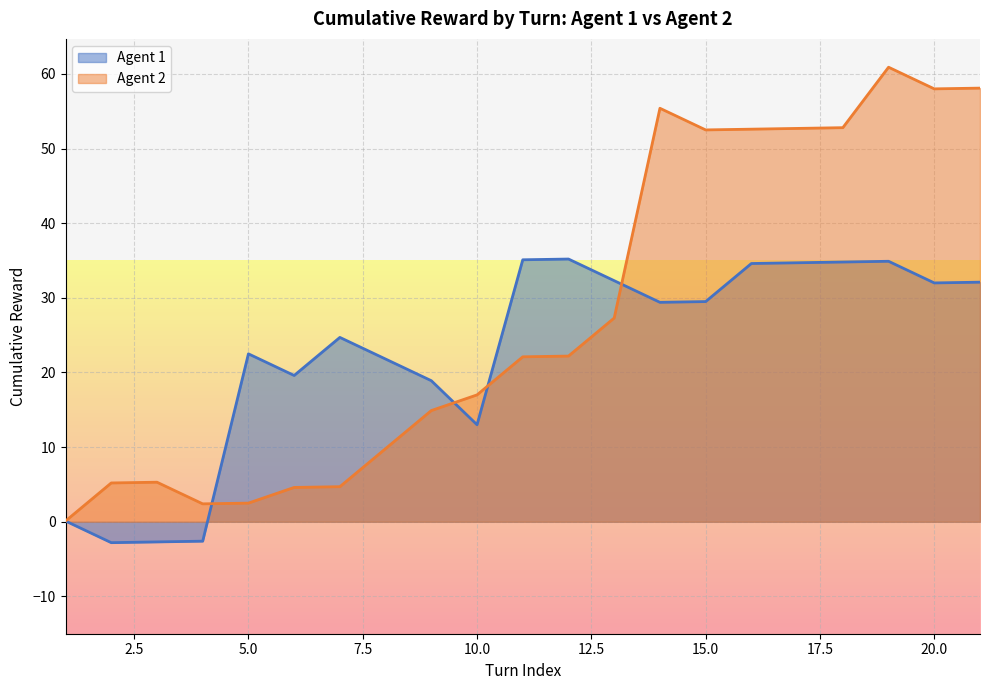

Which series has the largest total across all categories?

Agent 2